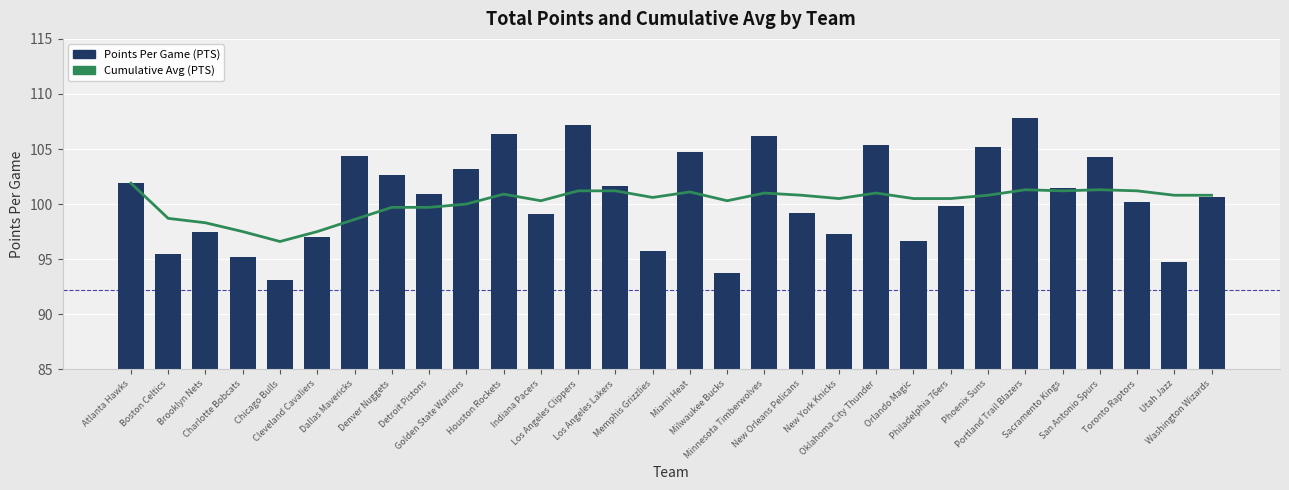

Reading left to right, list all the values displayed in this chart.

Cumulative Avg (PTS): Atlanta Hawks=101.9	Boston Celtics=98.7	Brooklyn Nets=98.3	Charlotte Bobcats=97.5	Chicago Bulls=96.6	Cleveland Cavaliers=97.5	Dallas Mavericks=98.6	Denver Nuggets=99.7	Detroit Pistons=99.7	Golden State Warriors=100.0	Houston Rockets=100.9	Indiana Pacers=100.3	Los Angeles Clippers=101.2	Los Angeles Lakers=101.2	Memphis Grizzlies=100.6	Miami Heat=101.1	Milwaukee Bucks=100.3	Minnesota Timberwolves=101.0	New Orleans Pelicans=100.8	New York Knicks=100.5	Oklahoma City Thunder=101.0	Orlando Magic=100.5	Philadelphia 76ers=100.5	Phoenix Suns=100.8	Portland Trail Blazers=101.3	Sacramento Kings=101.2	San Antonio Spurs=101.3	Toronto Raptors=101.2	Utah Jazz=100.8	Washington Wizards=100.8
Points Per Game (PTS): Atlanta Hawks=101.9	Boston Celtics=95.5	Brooklyn Nets=97.5	Charlotte Bobcats=95.2	Chicago Bulls=93.1	Cleveland Cavaliers=97.0	Dallas Mavericks=104.4	Denver Nuggets=102.6	Detroit Pistons=100.9	Golden State Warriors=103.2	Houston Rockets=106.4	Indiana Pacers=99.1	Los Angeles Clippers=107.2	Los Angeles Lakers=101.6	Memphis Grizzlies=95.7	Miami Heat=104.7	Milwaukee Bucks=93.7	Minnesota Timberwolves=106.2	New Orleans Pelicans=99.2	New York Knicks=97.3	Oklahoma City Thunder=105.4	Orlando Magic=96.6	Philadelphia 76ers=99.8	Phoenix Suns=105.2	Portland Trail Blazers=107.8	Sacramento Kings=101.5	San Antonio Spurs=104.3	Toronto Raptors=100.2	Utah Jazz=94.7	Washington Wizards=100.6